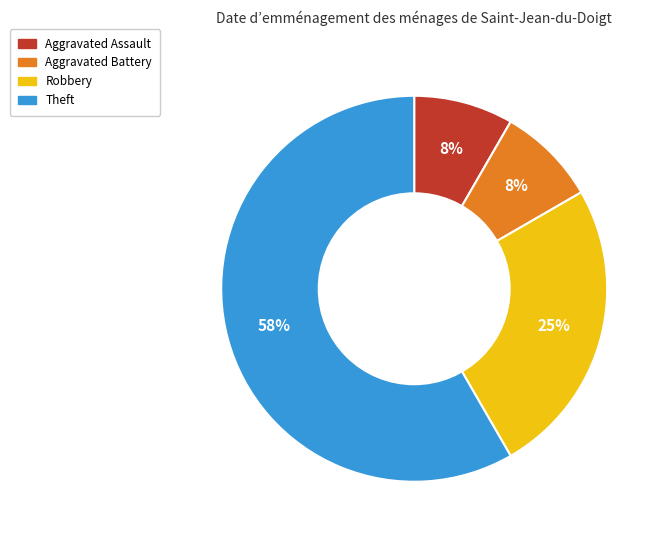

Between Aggravated Assault and Theft, which is larger?

Theft